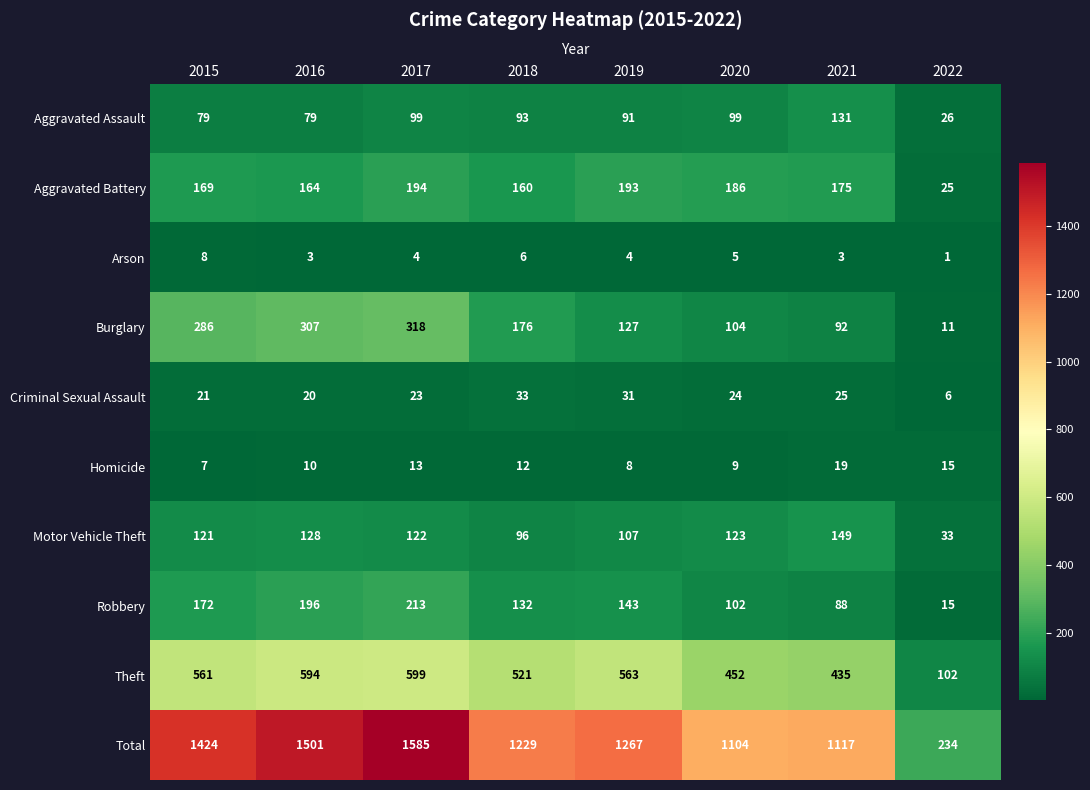

At how many categories does at least one series exceed 1323?

3